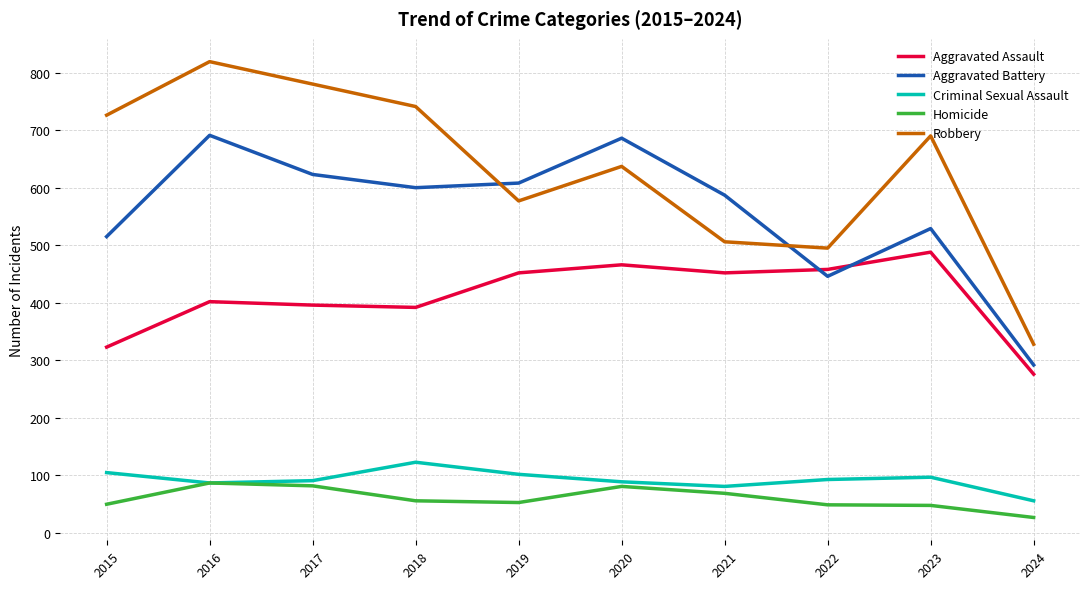

How many lines are shown in the chart?

5